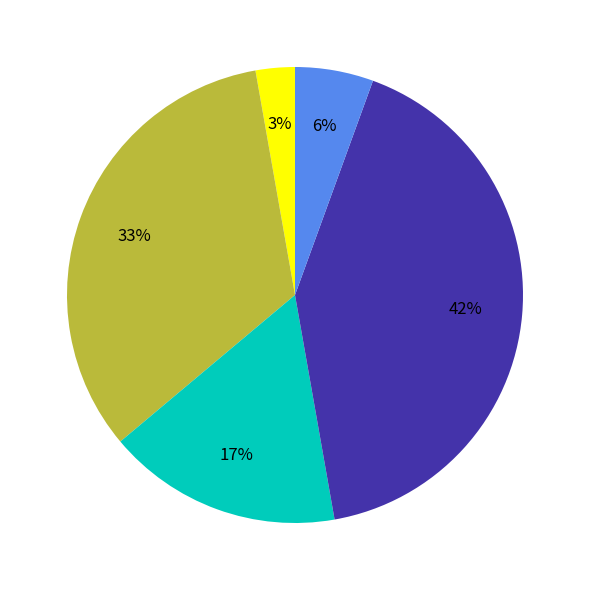

Is there any slice that represents more than half of the pie?

No